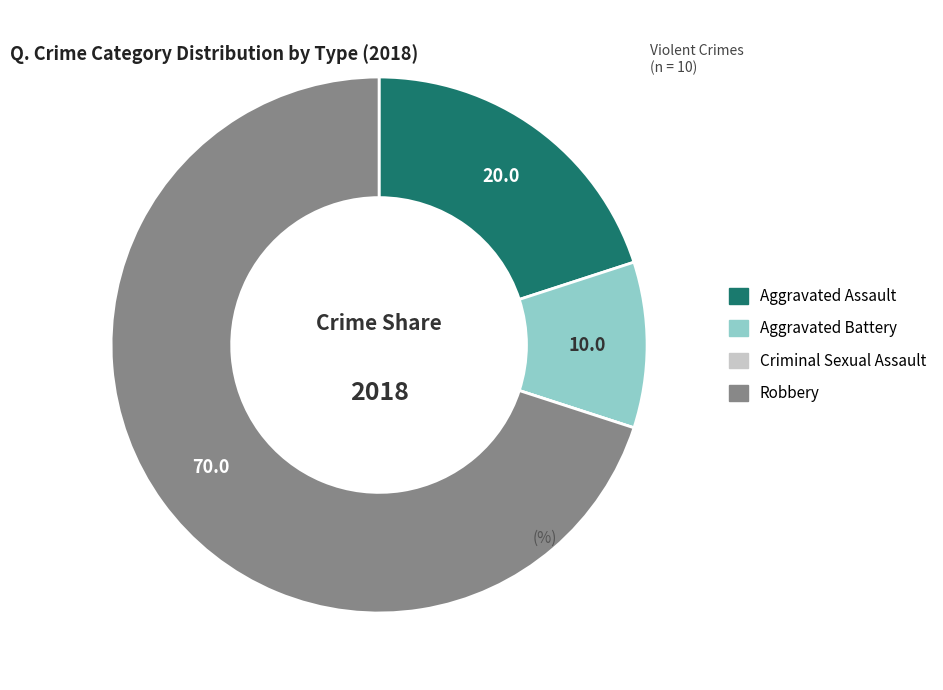

Does Aggravated Battery represent more than half of the total?

No